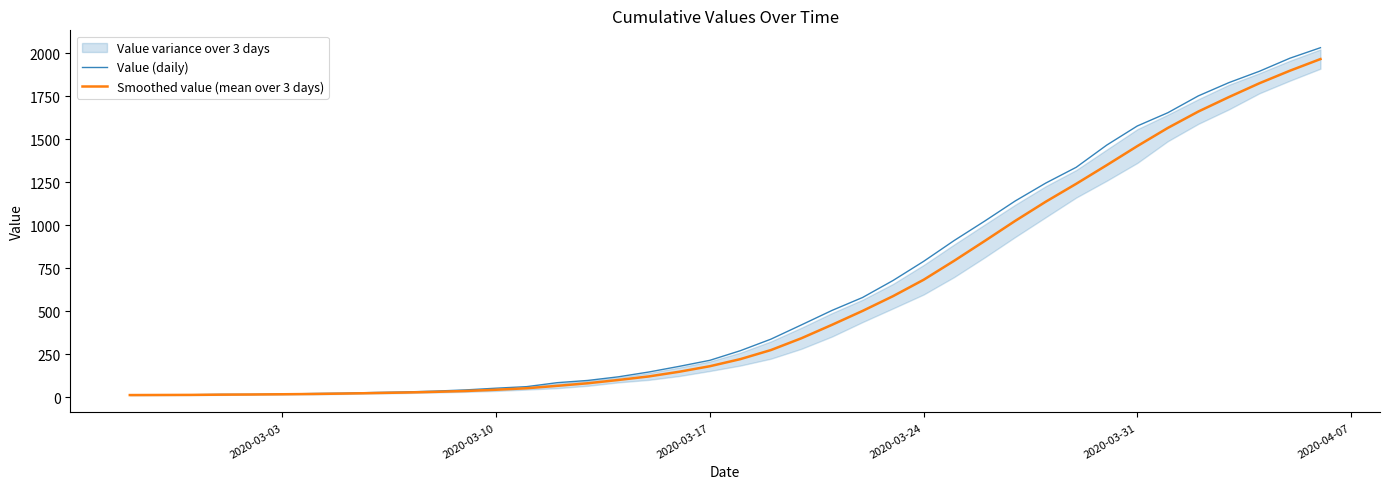

What is the maximum value for Value (daily)?

2032.0